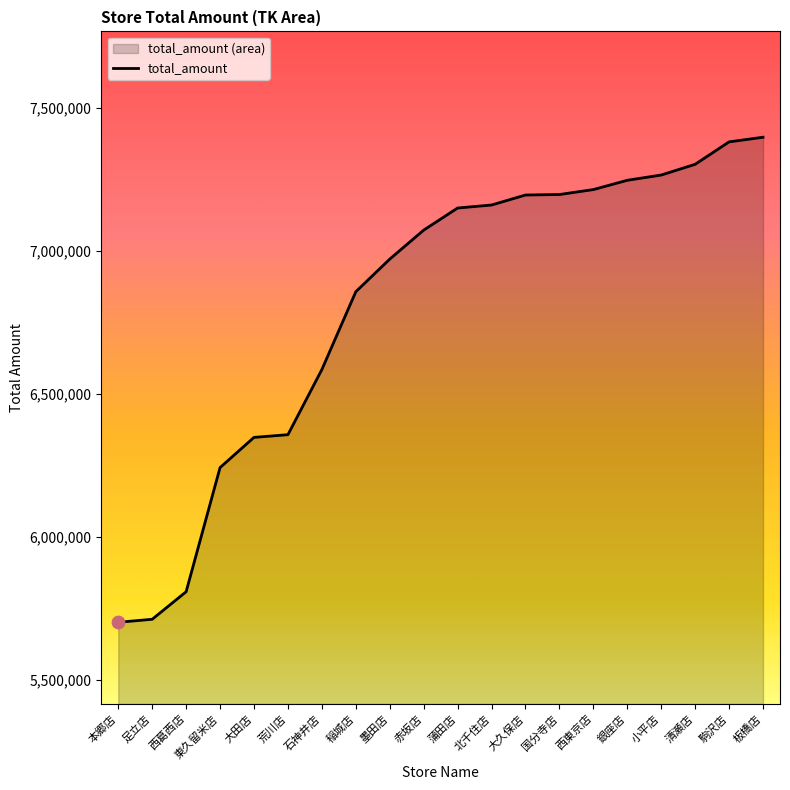

What is the change in value from 西葛西店 to 石神井店?

+776379